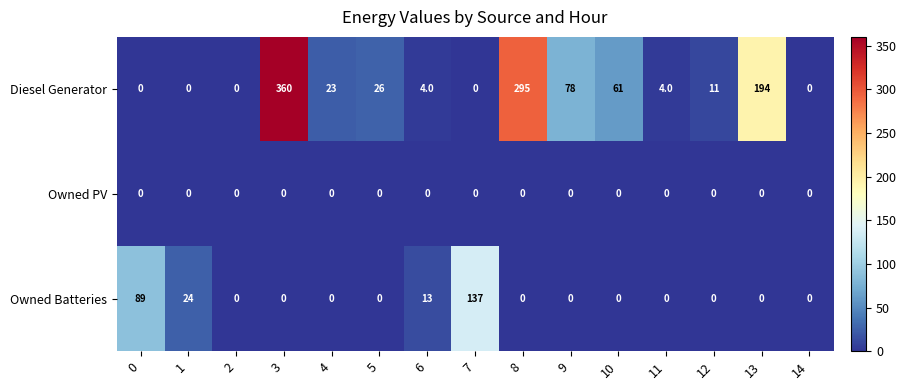

Which series has the widest spread of values?

Diesel Generator